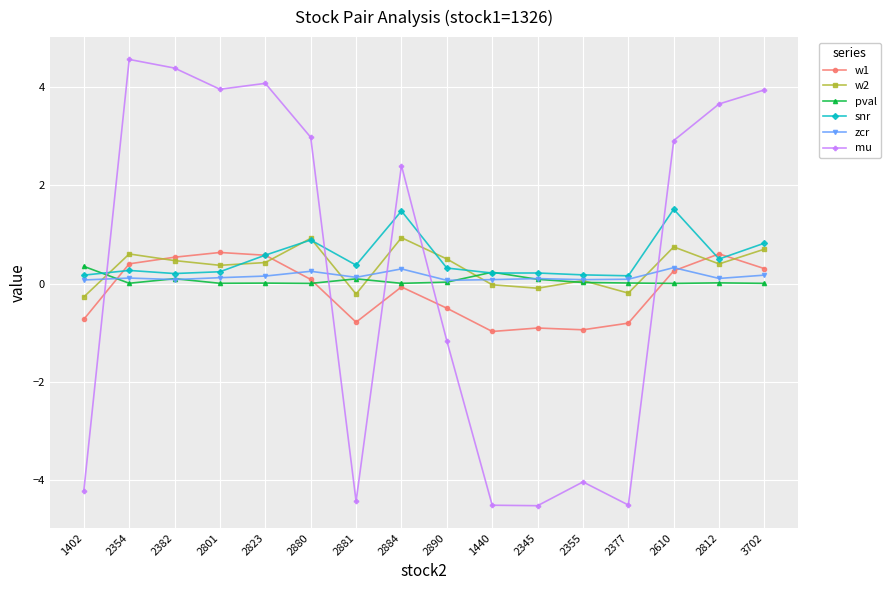

True or false: w1 and mu cross at least once.

True